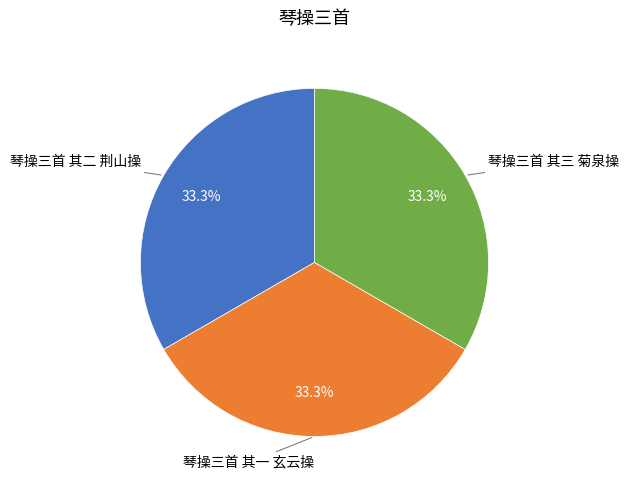

Is it true that 琴操三首 其一 玄云操 is 33% of the pie?

True